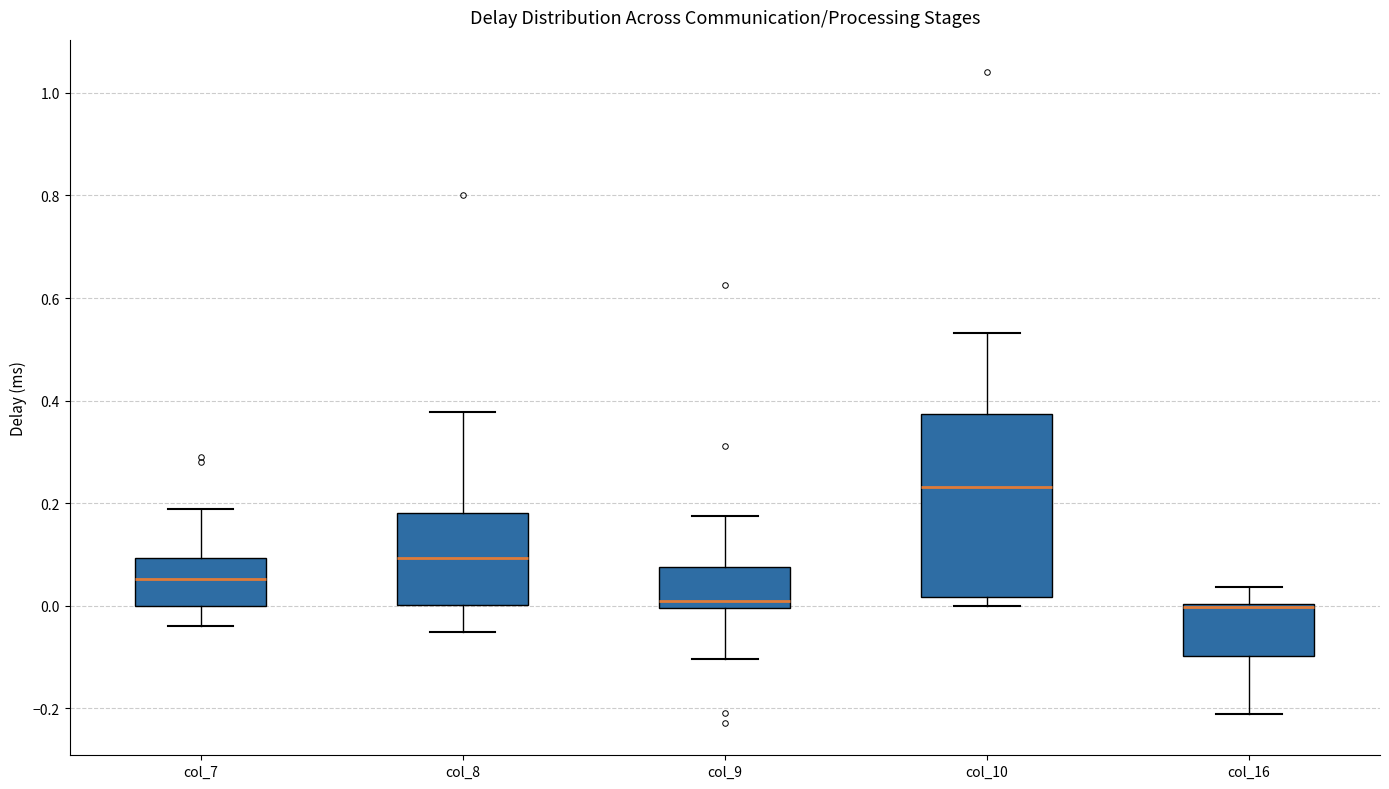

Where is the upper edge of the box for col_10 on the y-axis? The values are not printed on the chart, so give them approximately, as read against the axis.

0.38